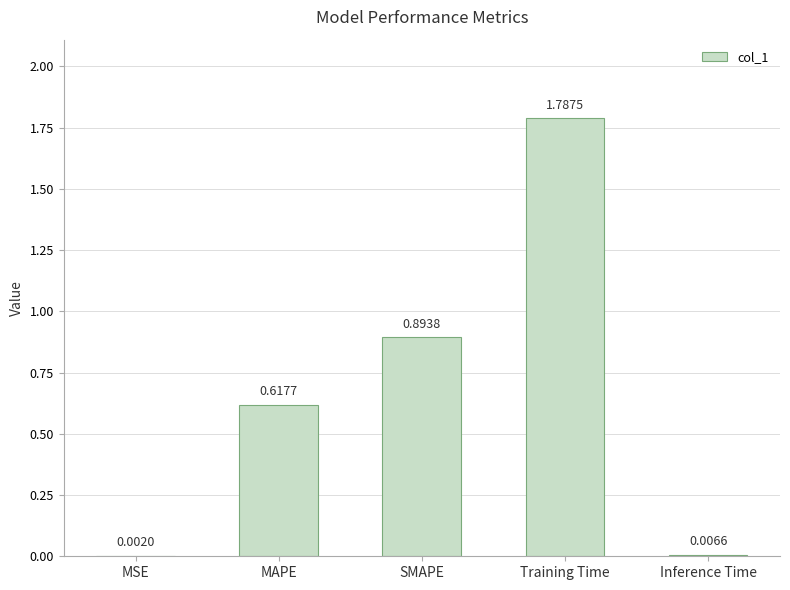

Where is the data nearest to the value 0?

MSE